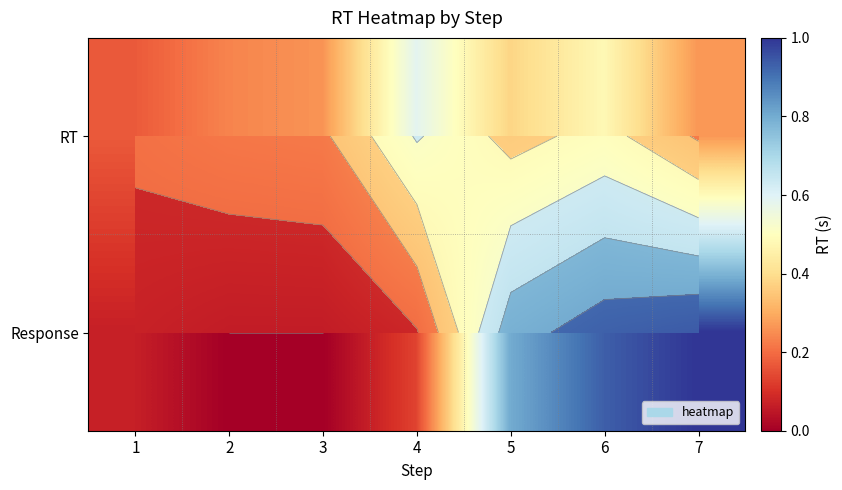

What is the sum of the Response values at 1 and 5?

0.9